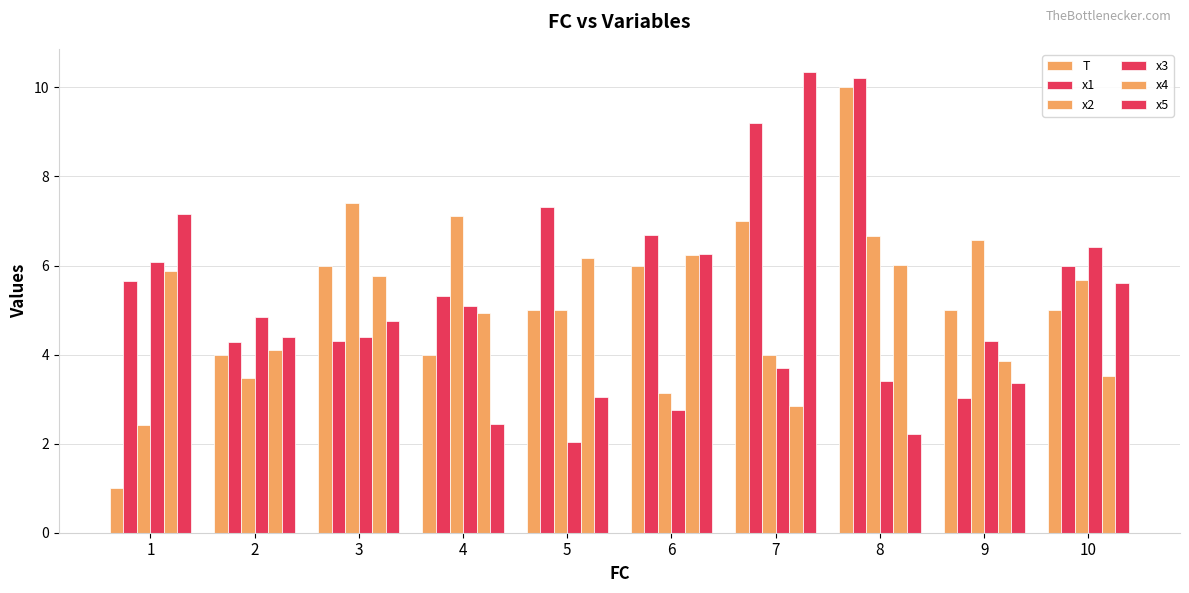

How many values in the x5 series are below 4?

4